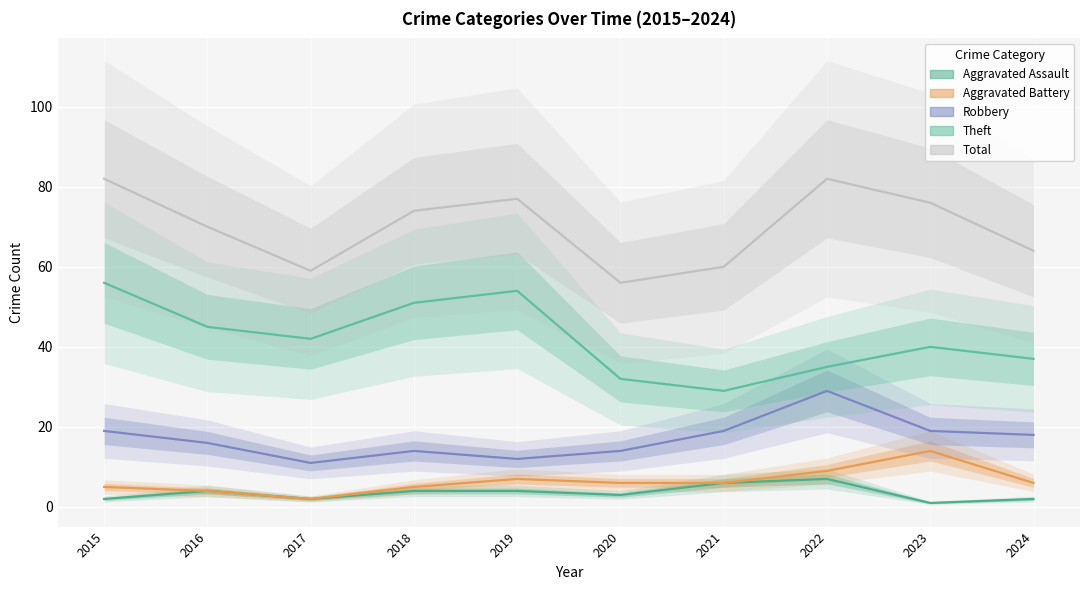

Which series has the largest total across all categories?

Total